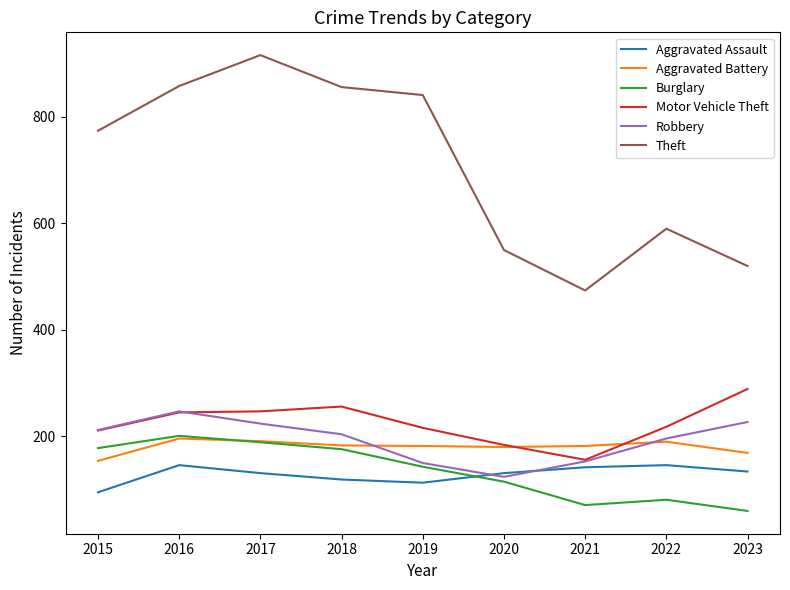

Is this an area chart (filled region under the line)?

No